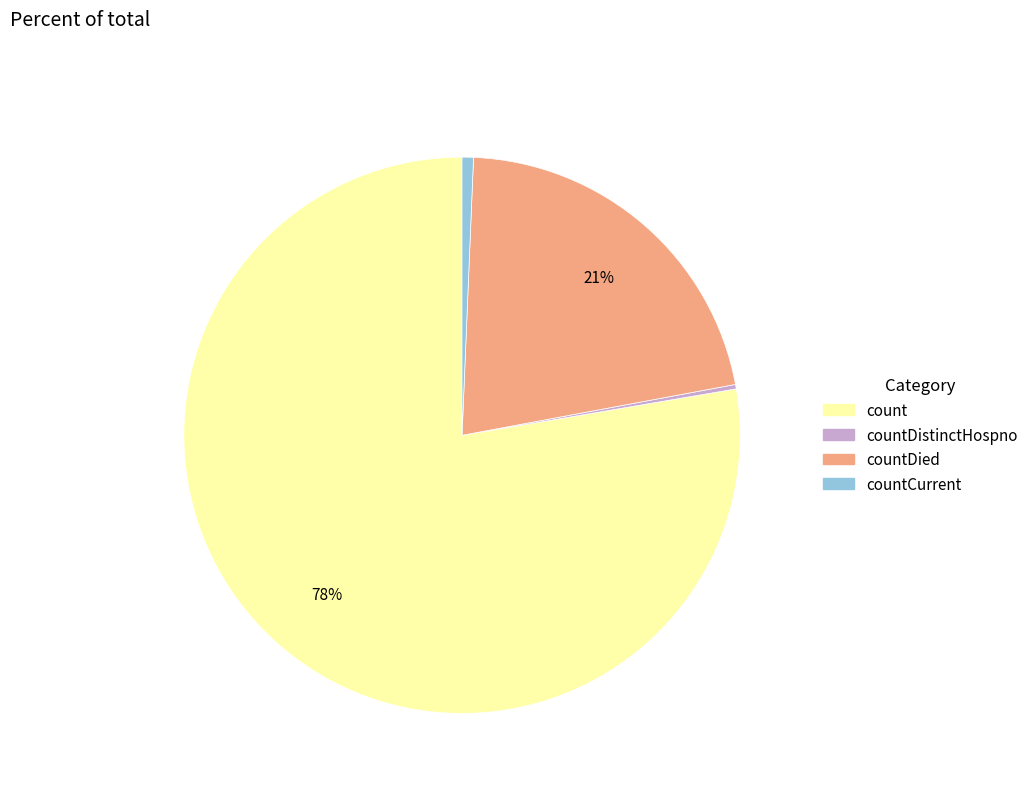

To the nearest percent, what is the average slice percentage?

25%